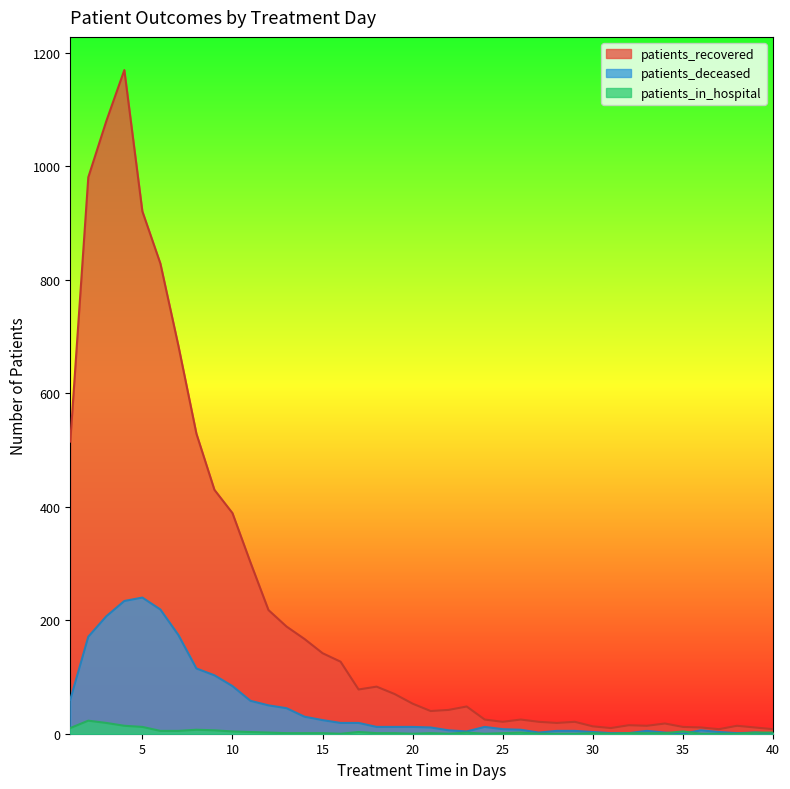

What is the sum of the patients_deceased values at 23 and 9?

107